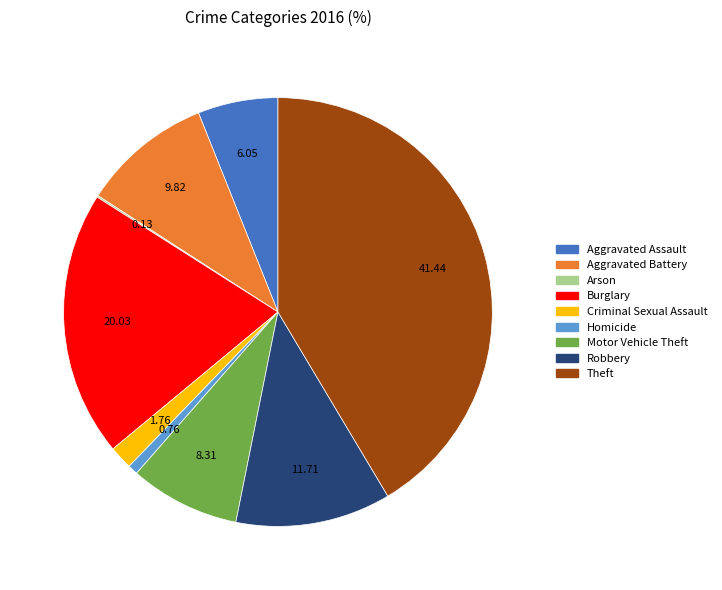

Do Theft and Homicide together represent more than half of the pie?

No